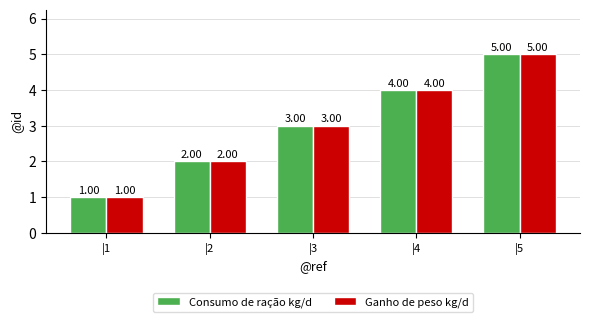

What is the difference between the maximum and second lowest values in the Ganho de peso kg/d series?

3